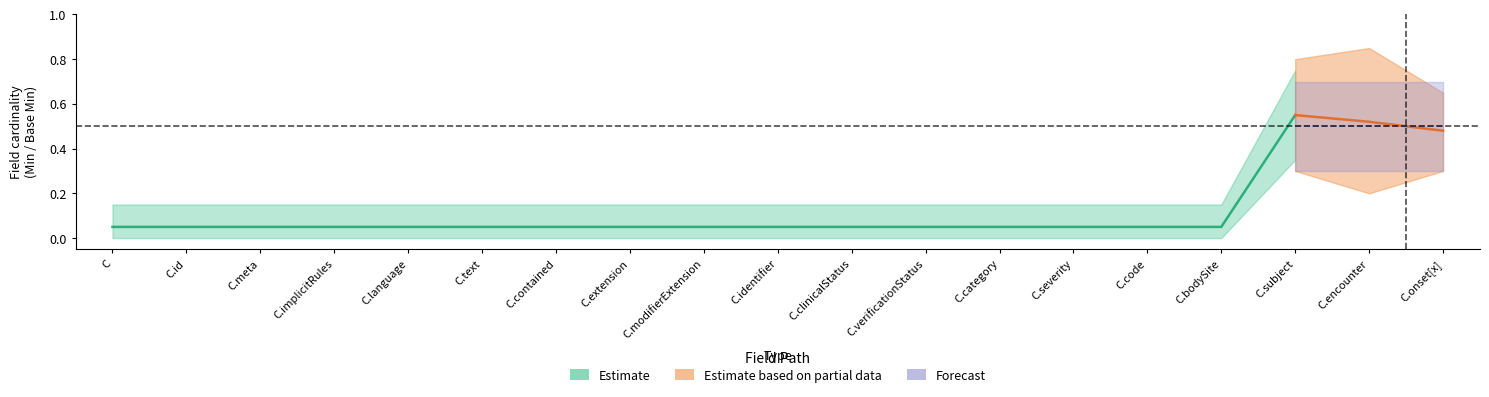

The value of Base Min at Condition.identifier is -1. True or false?

False